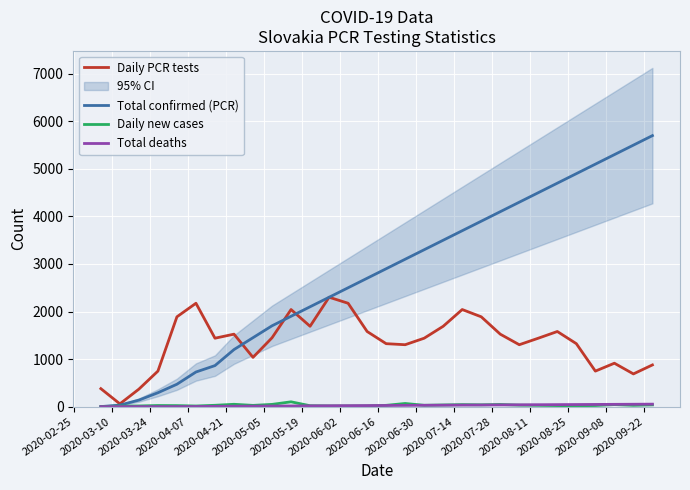

Reading left to right, transcribe all the data shown in this chart.

Daily PCR tests: 378	58	368	747	1889	2174	1439	1524	1036	1448	2042	1690	2301	2174	1580	1324	1302	1439	1690	2042	1889	1524	1302	1439	1580	1324	747	913	688	877
Total confirmed (PCR): 1	32	137	292	471	728	863	1200	1450	1700	1900	2100	2300	2500	2700	2900	3100	3300	3500	3700	3900	4100	4300	4500	4700	4900	5100	5300	5500	5700
Daily new cases: 1	11	14	23	21	13	28	49	26	47	101	19	14	13	14	27	66	28	35	42	38	45	31	27	22	19	23	43	27	37
Total deaths: 0	0	0	0	1	2	6	8	10	12	14	16	18	20	22	24	26	28	30	32	34	36	38	40	42	44	46	48	50	52